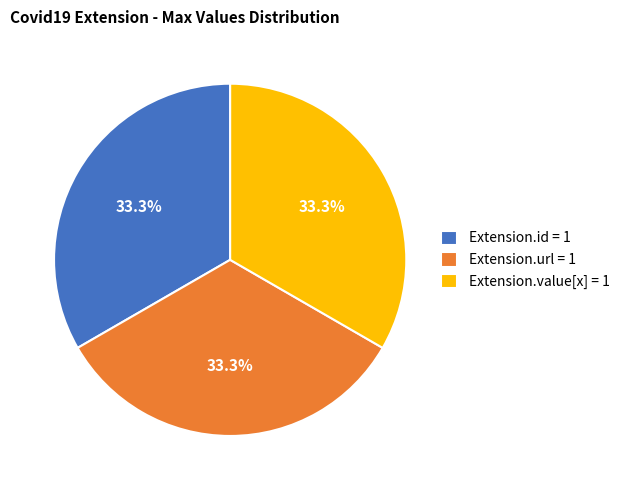

Is there any slice that represents more than half of the pie?

No